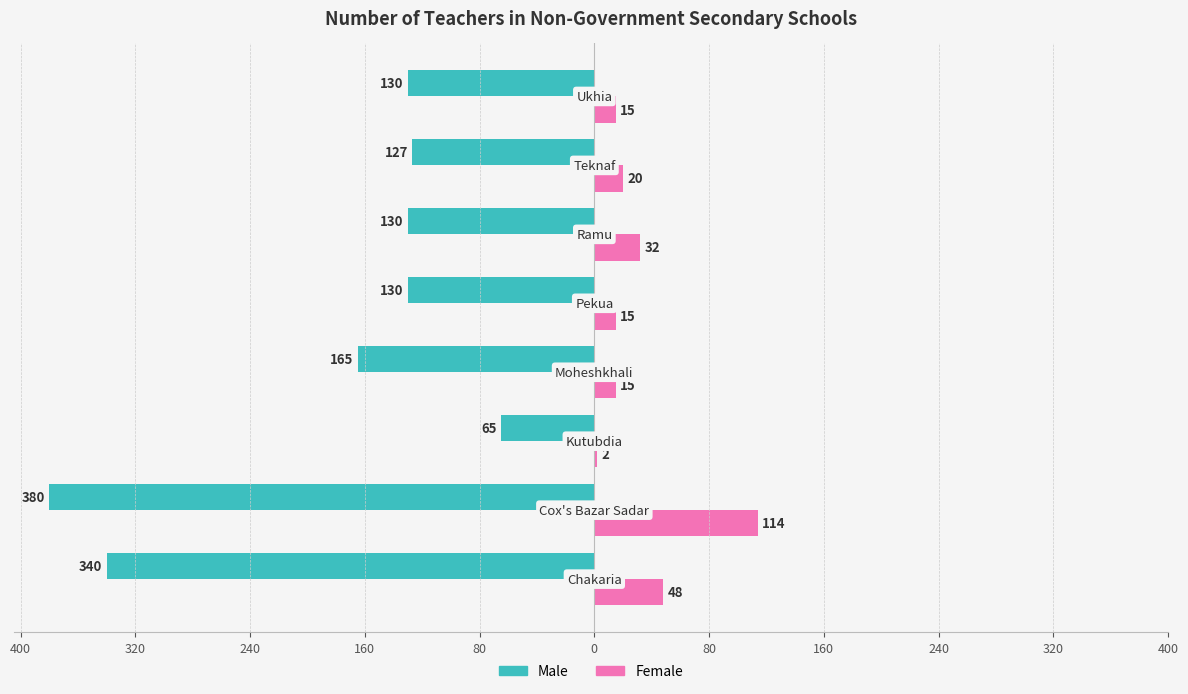

How many values in the Male series exceed -130?

2